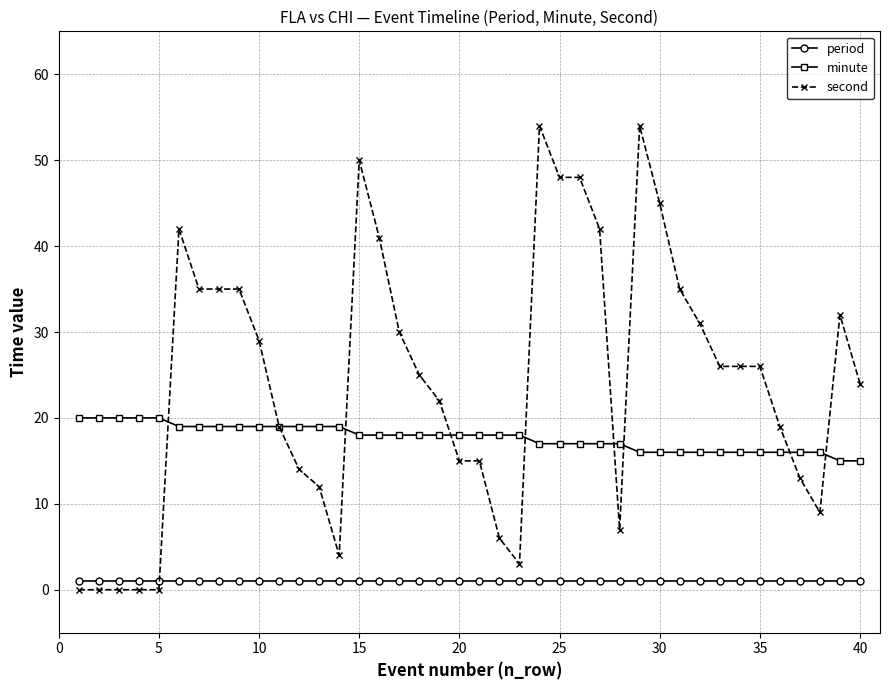

Is this an area chart (filled region under the line)?

No